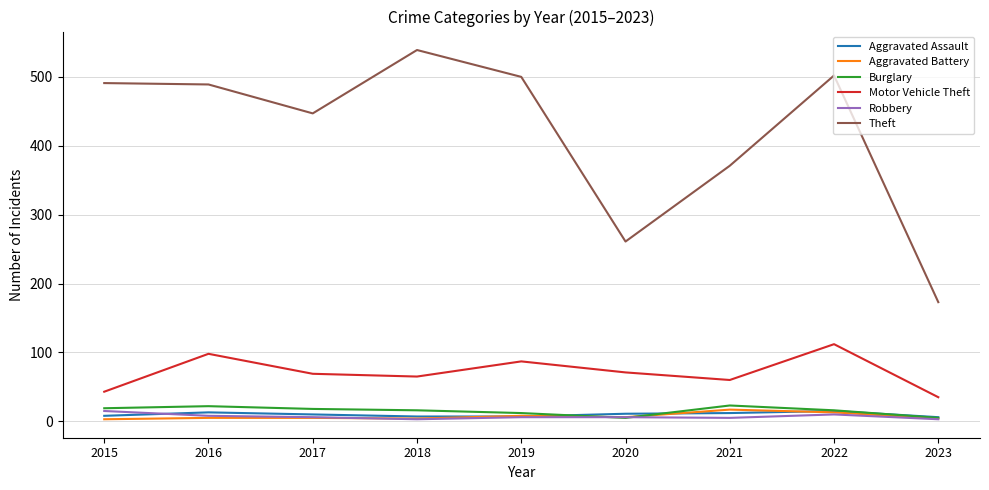

True or false: Burglary has a value of 12 at 2019.

True